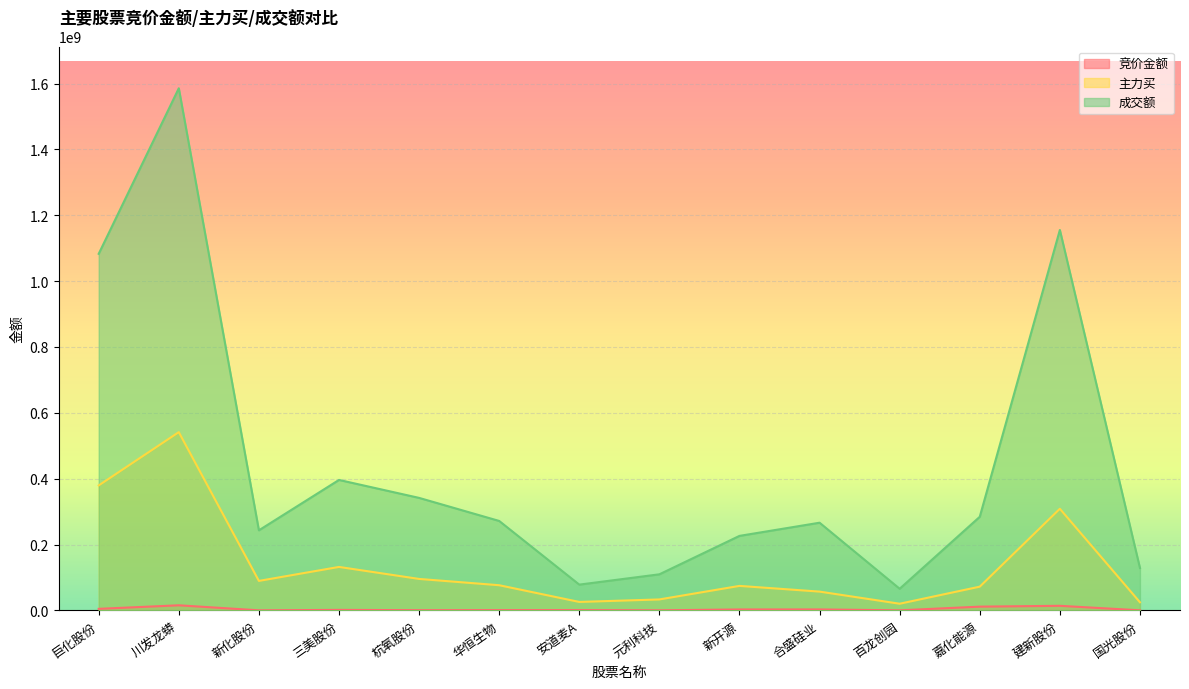

At which label is 主力买 closest to 280823416?

建新股份